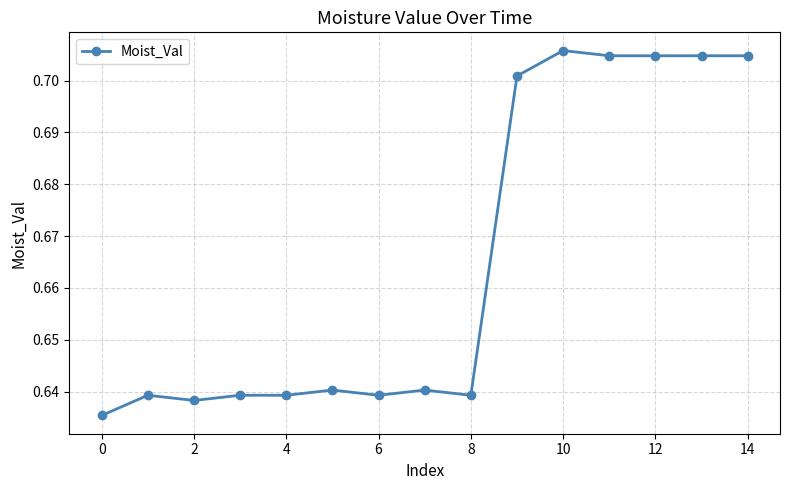

What is the sum of all values?

10.0